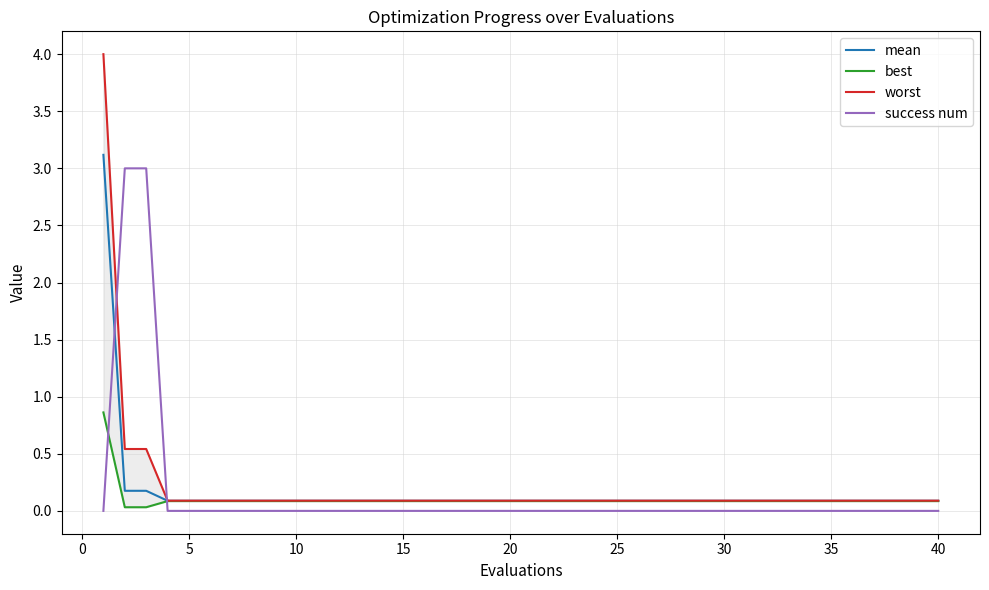

What is the average value of the best series?

0.1